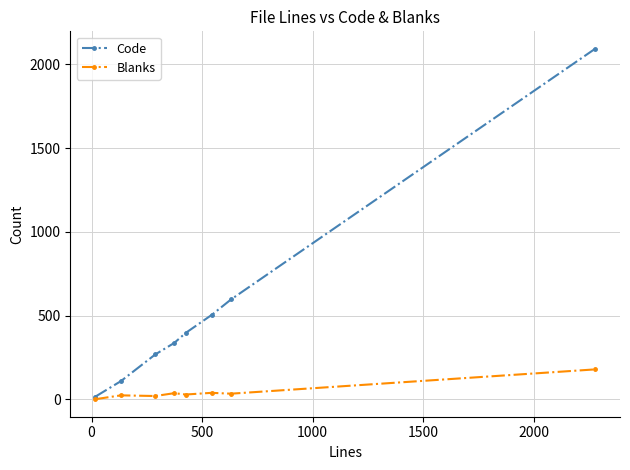

What is the sum of all Blanks values?

363